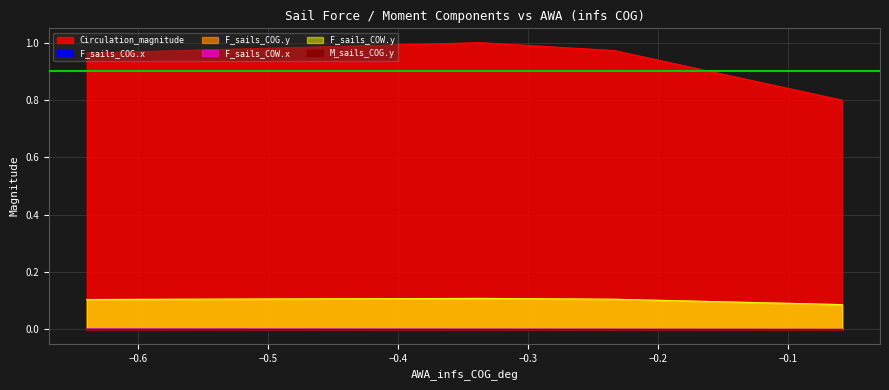

How many series are shown in this chart?

6